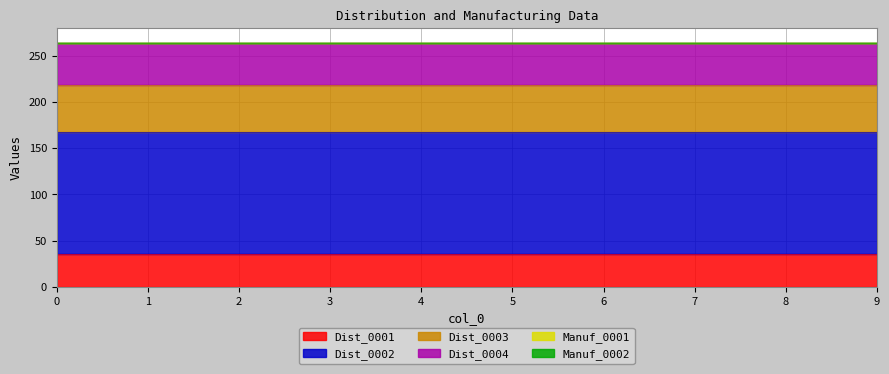

Rank the series at 4 from highest to lowest value.

Dist_0002, Dist_0003, Dist_0004, Dist_0001, Manuf_0001, Manuf_0002